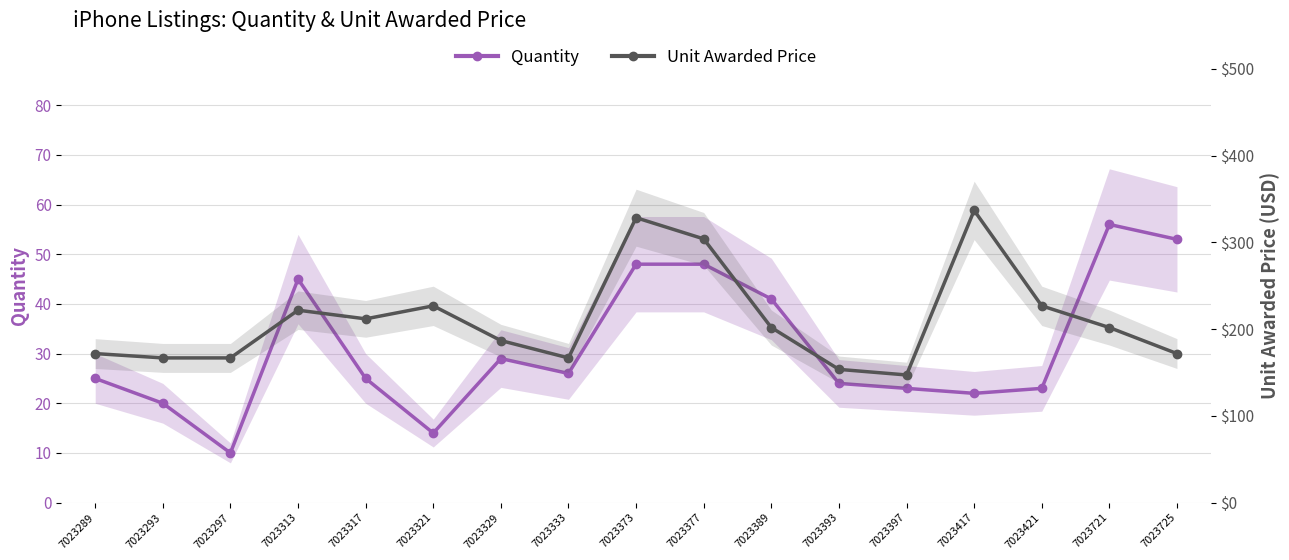

What is the total value across all series at 7023321?

240.8